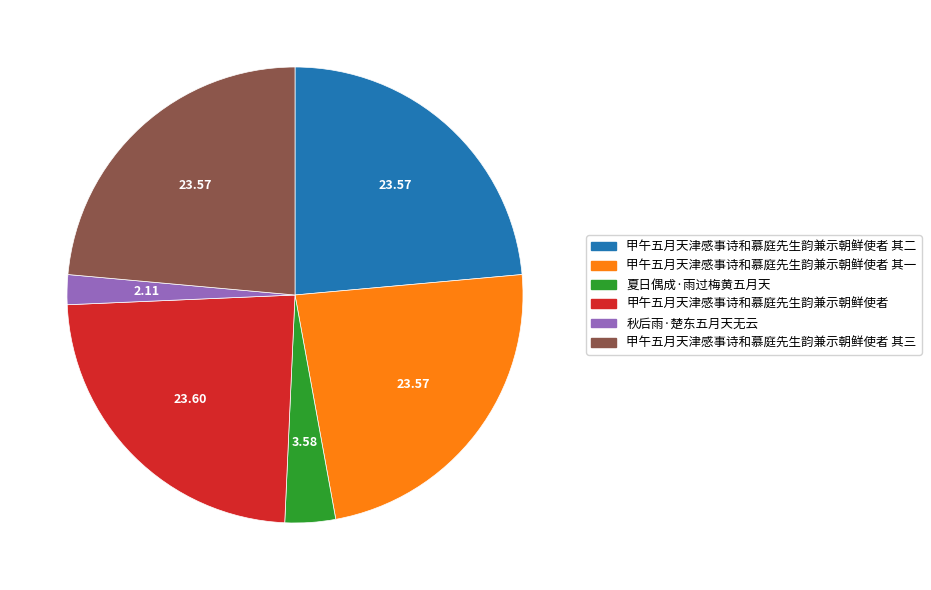

Does any single category account for the majority?

No